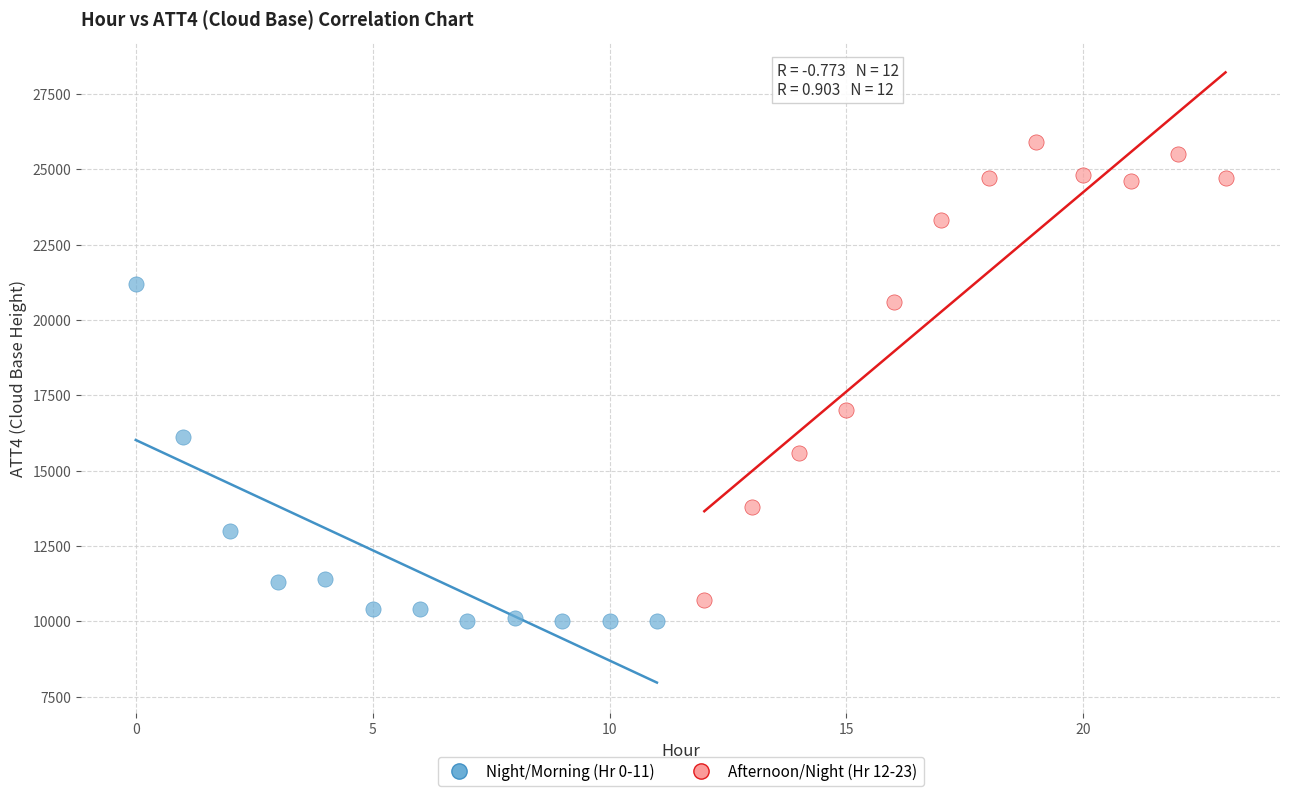

What are all the series names shown in the legend?

Night/Morning (Hr 0-11), Afternoon/Night (Hr 12-23)